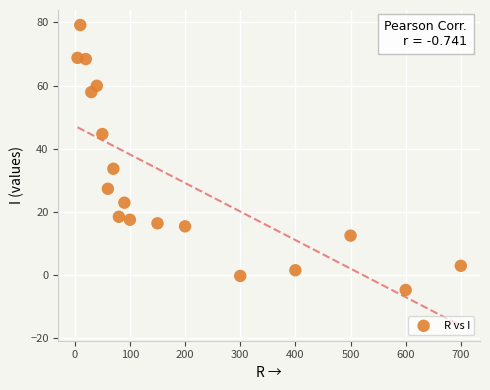

What Y value in the scatter plot is closest to 37?

33.7